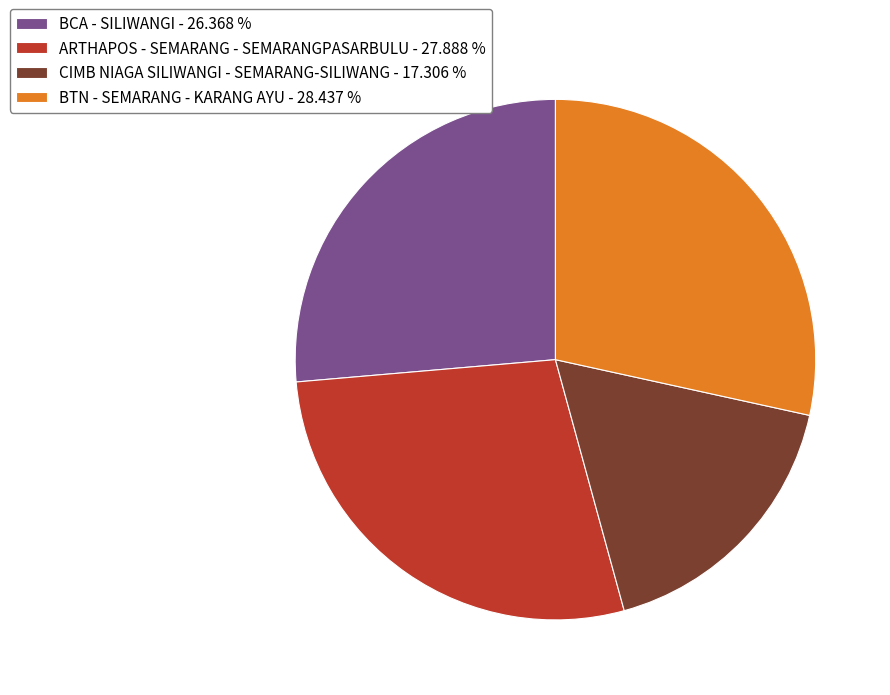

Between BTN - SEMARANG - KARANG AYU and CIMB NIAGA SILIWANGI - SEMARANG-SILIWANG, which is larger?

BTN - SEMARANG - KARANG AYU